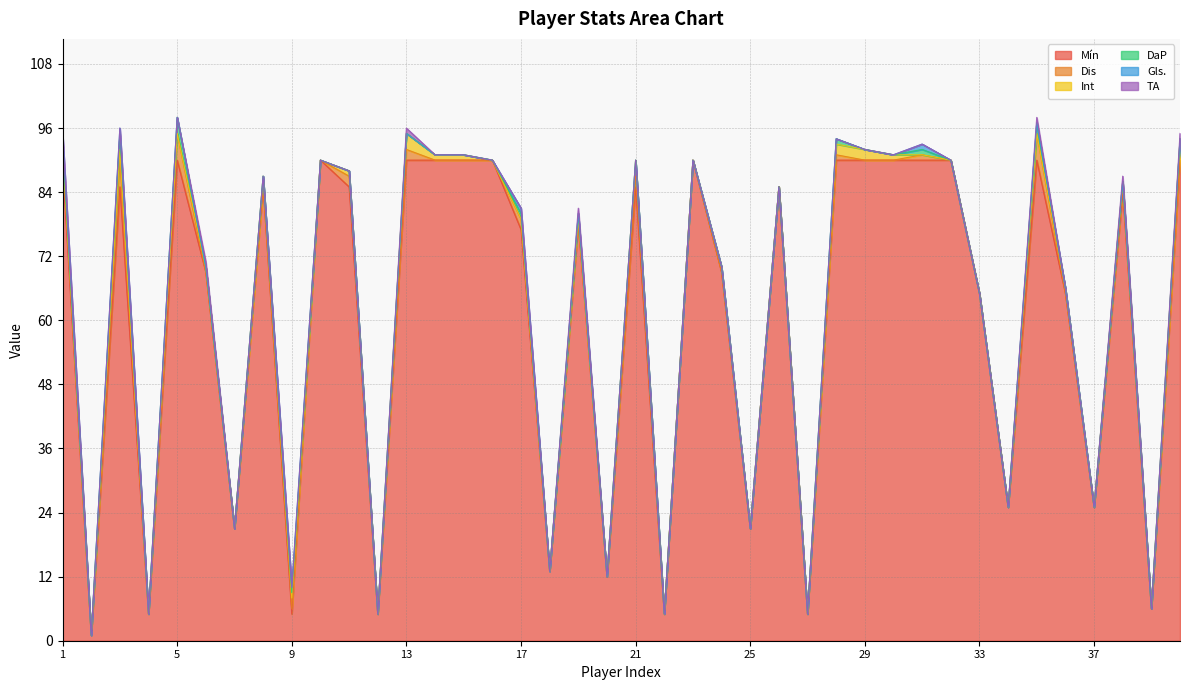

Read the Mín value at 5, to the nearest 10.

90